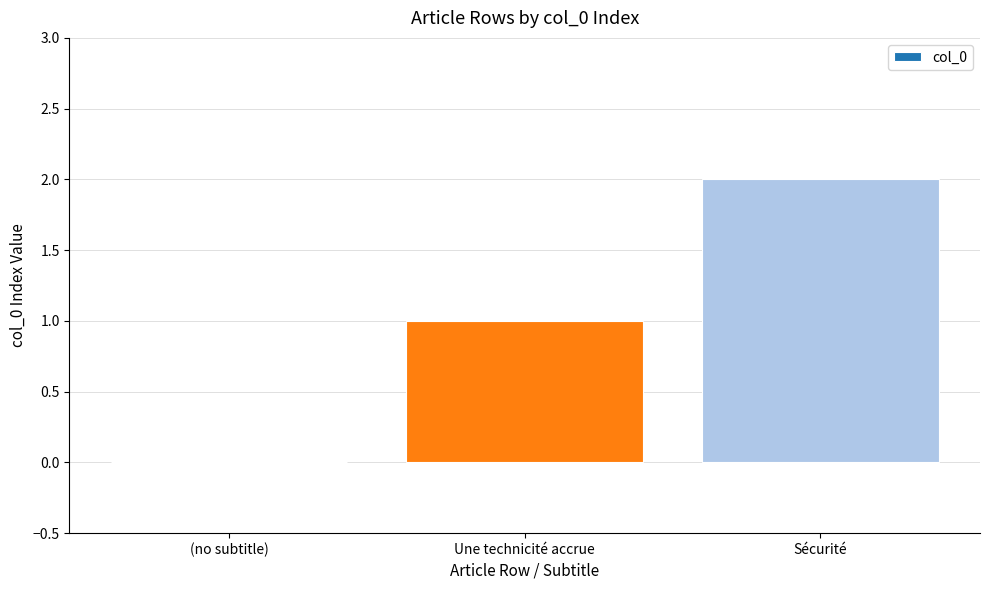

The value at Sécurité is 3. True or false?

False